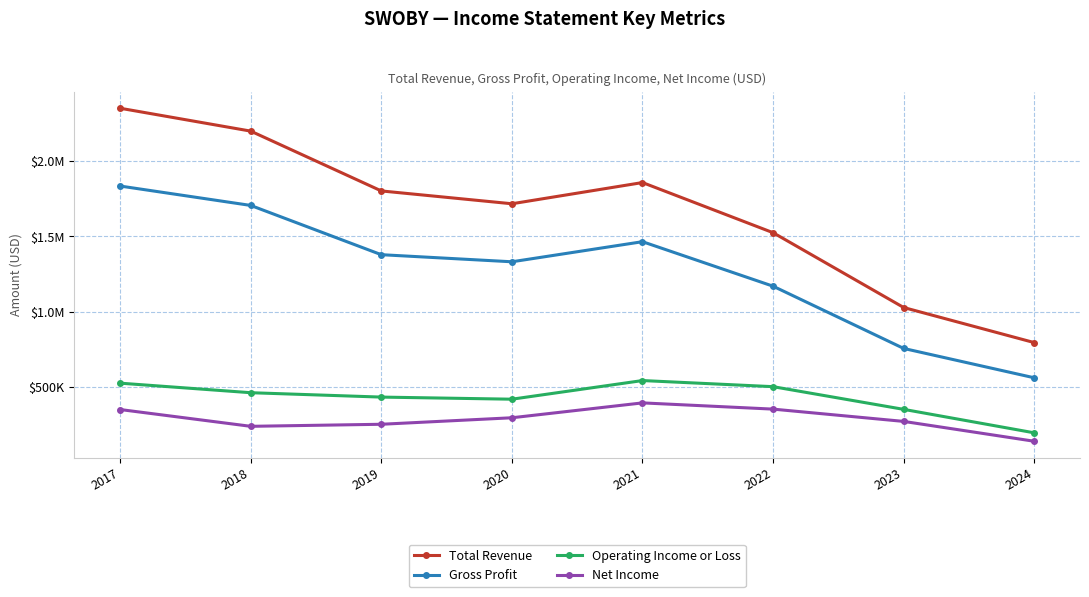

At how many categories does at least one series exceed 1486761?

6